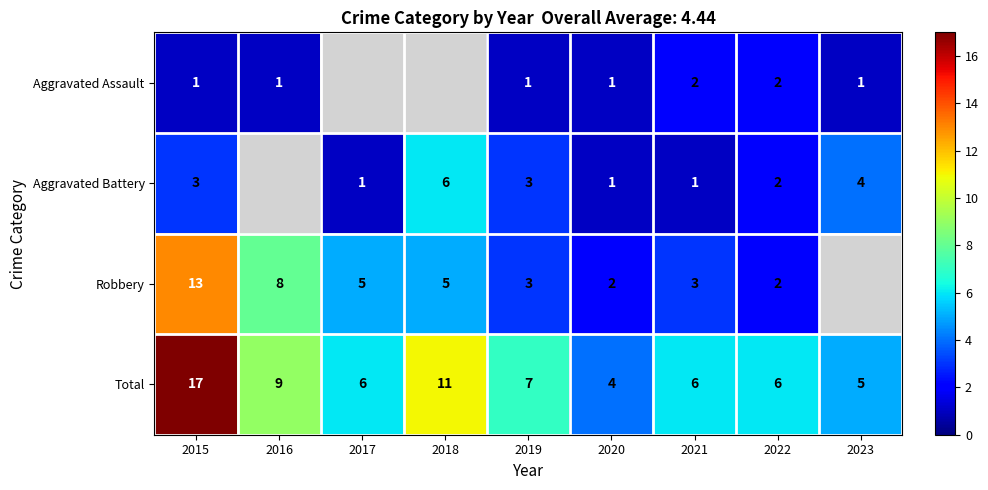

At which category is the sum across all series the highest?

2015